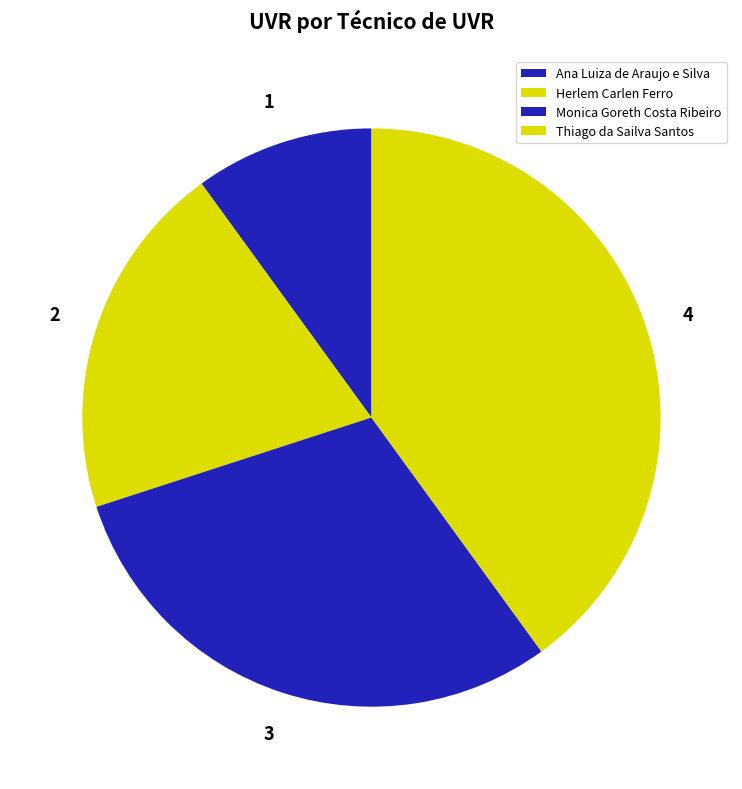

Does Thiago da Sailva Santos represent more than half of the total?

No